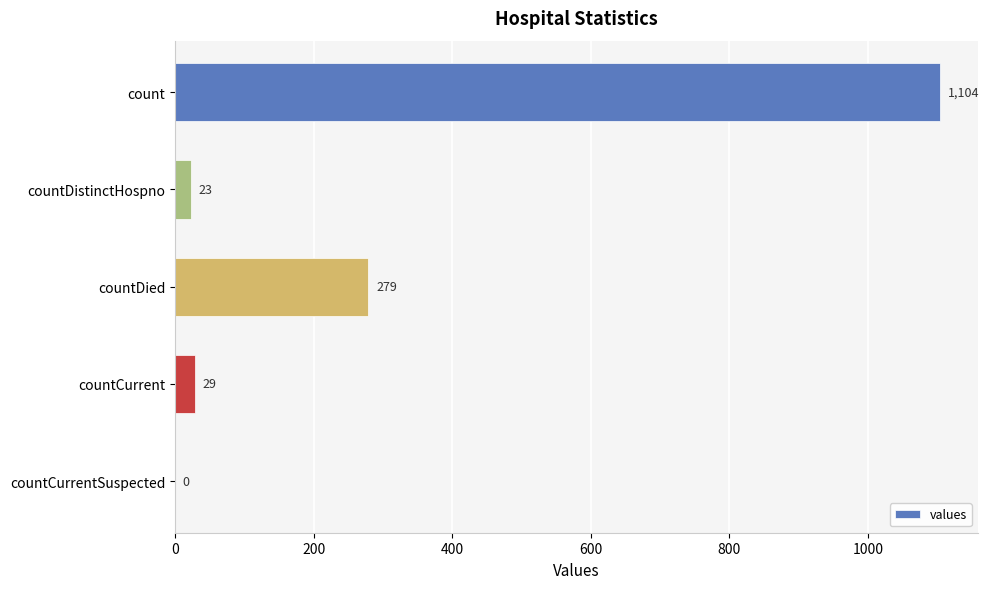

Does the chart contain stacked bars?

No